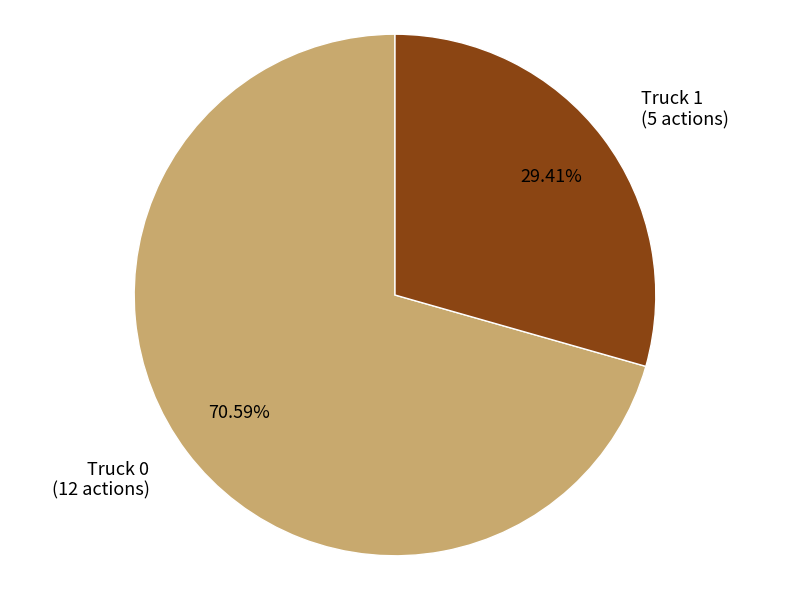

What percentage is the Truck 1 slice, to the nearest percent?

29%